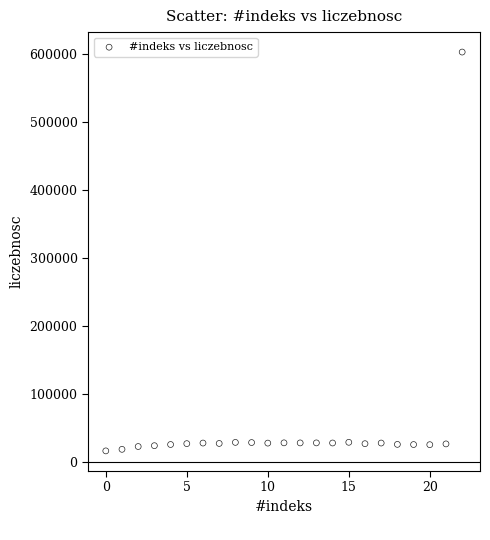

What is the range of Y values (max minus min)?

585911